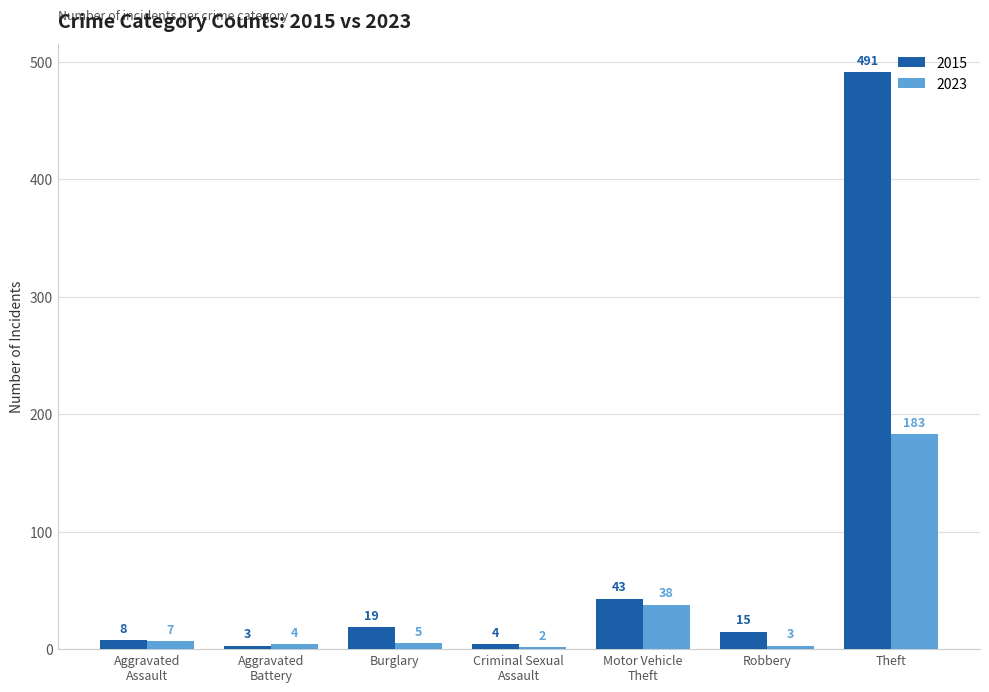

True or false: 2023 has a value of 5 at Burglary.

True